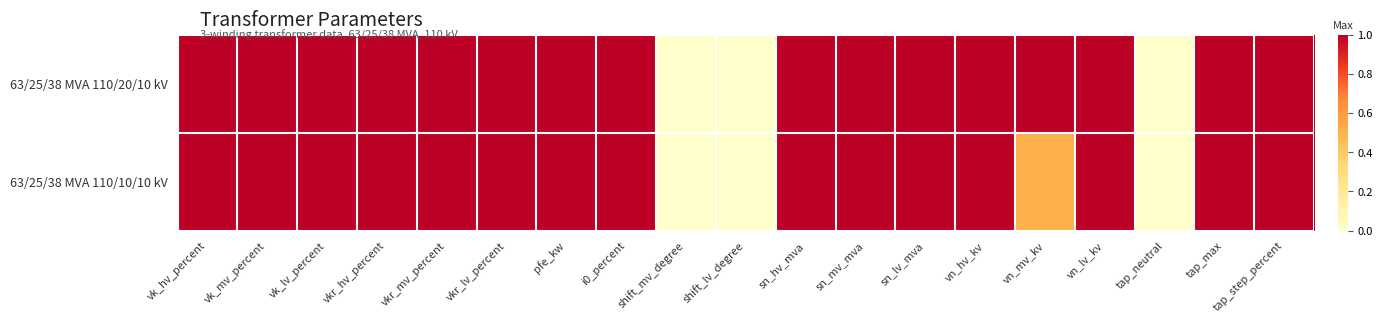

At which category is the sum across all series the highest?

vk_hv_percent